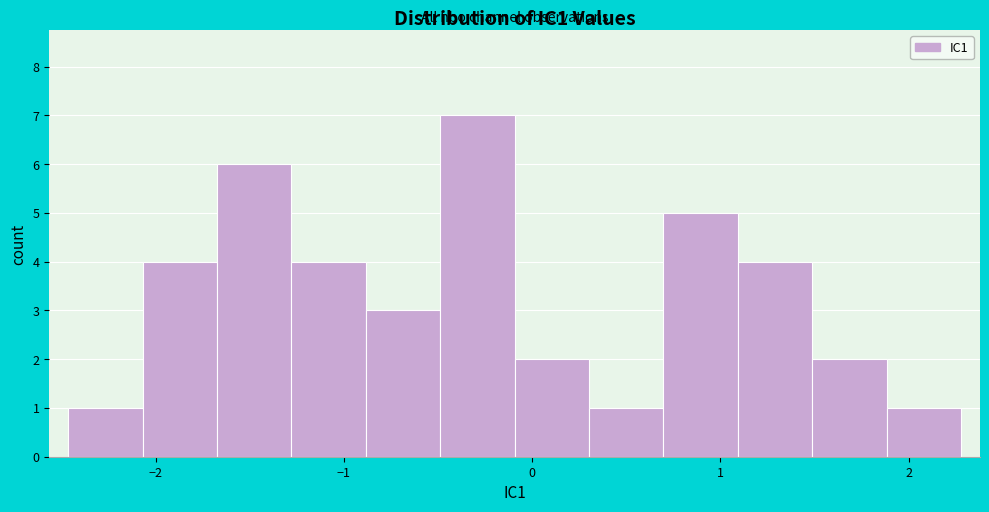

Around what value on the x-axis is the tallest bar? Give the approximate position of its centre, as read against the axis.

-0.3